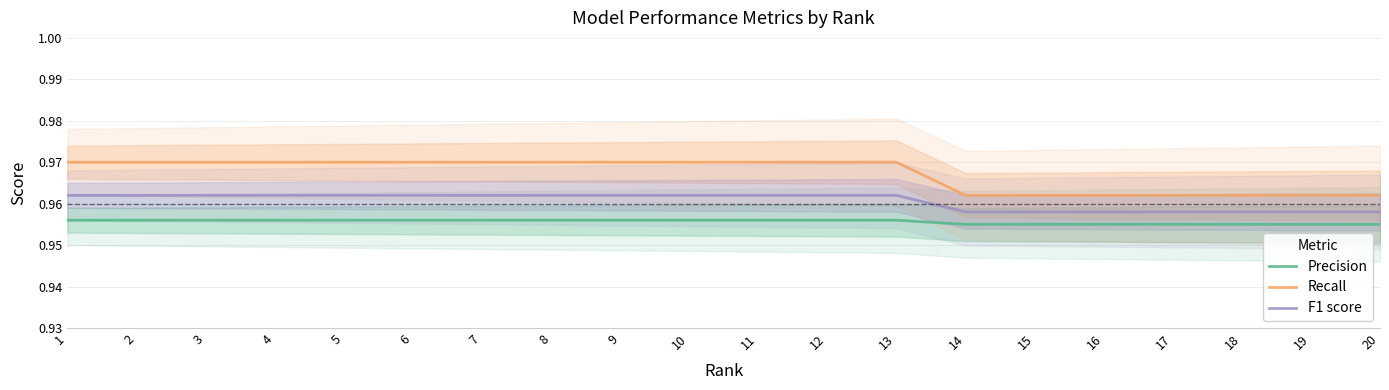

Rank the series by their average value, from highest to lowest.

Recall, F1 score, Precision